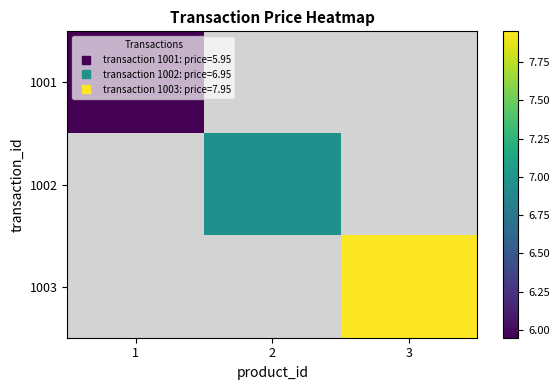

Rank the series at 3 from lowest to highest value.

1001, 1002, 1003